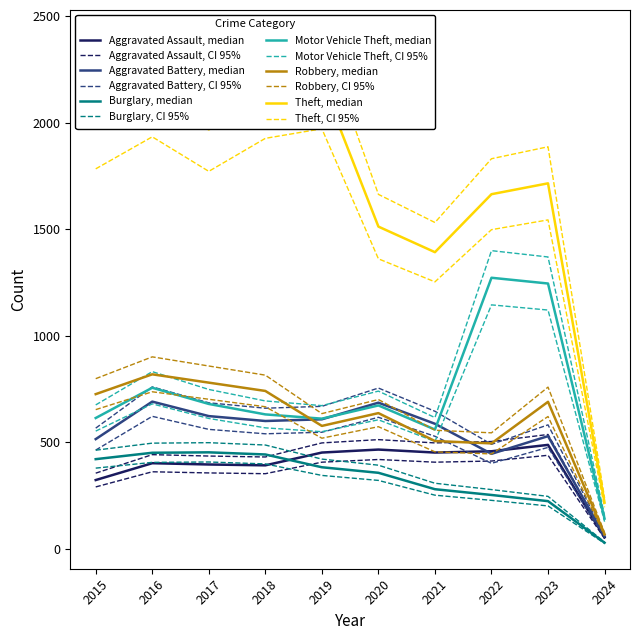

True or false: Theft and Robbery intersect in this chart.

False